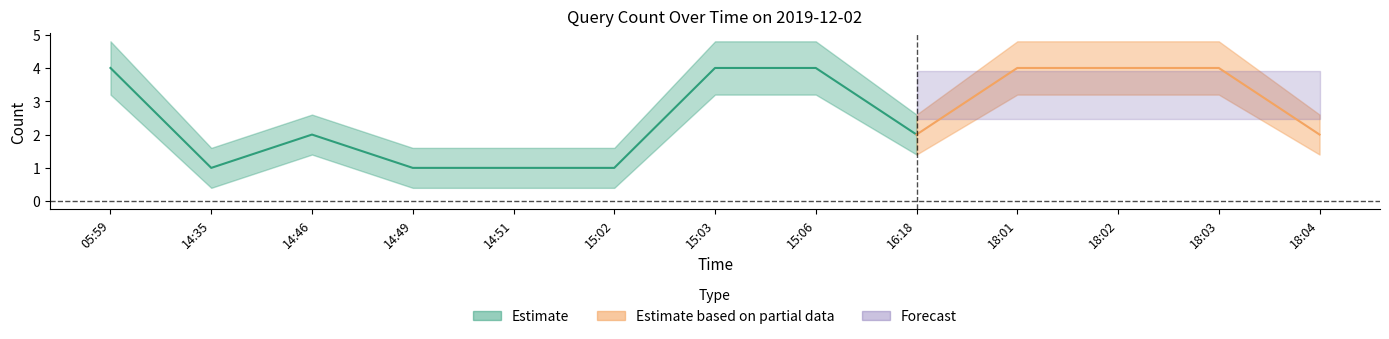

True or false: Estimate_lower has more than 0 points higher than both neighbors.

True